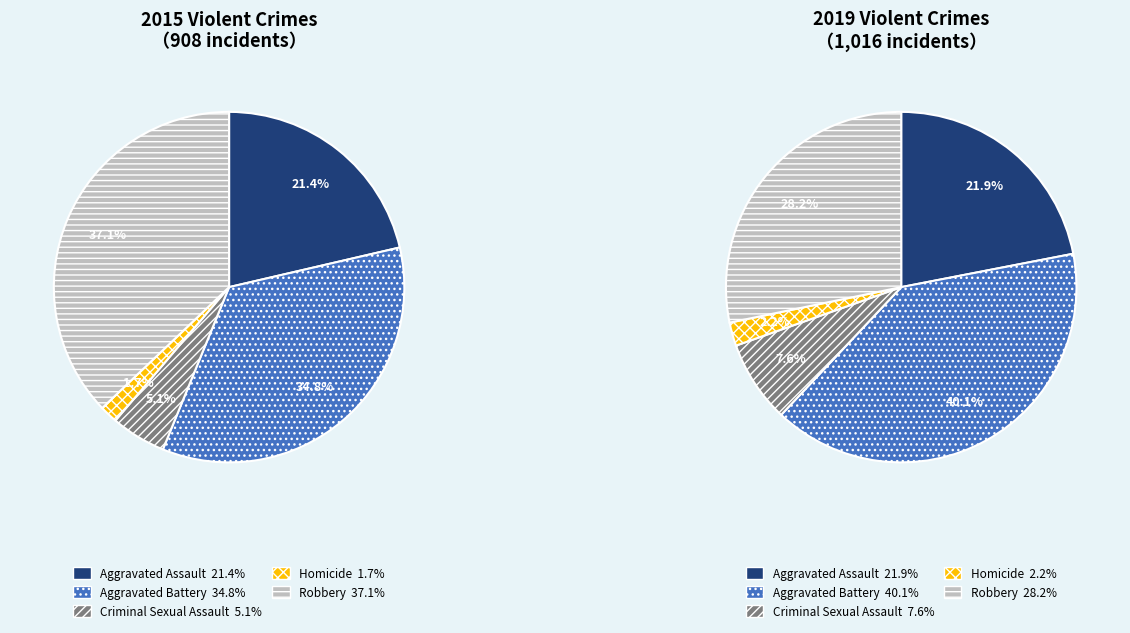

To the nearest percent, what is the difference between the largest and smallest slice percentages?

38%